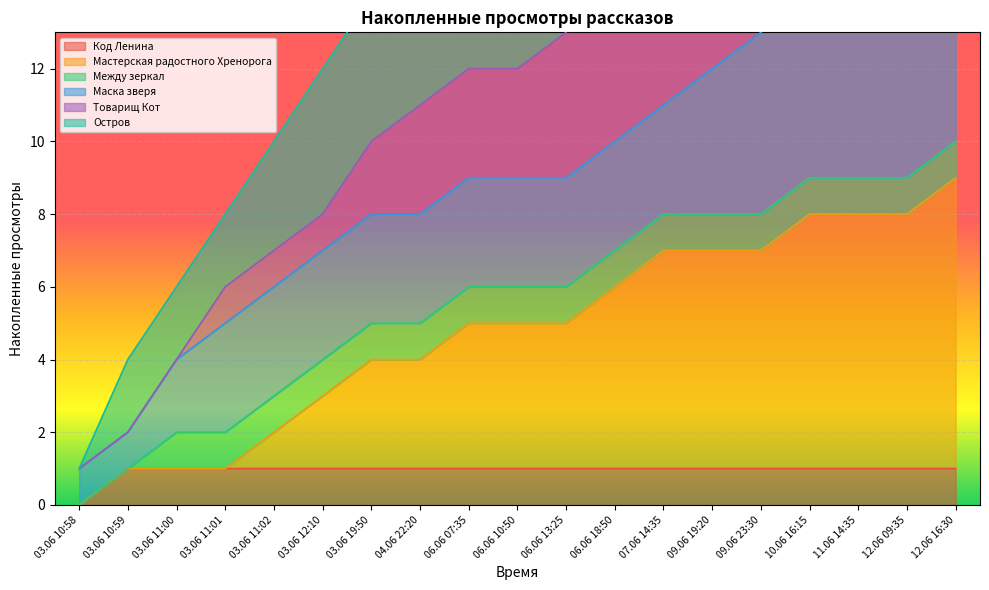

The value of Код Ленина at 03.06 12:10 is 1. True or false?

True